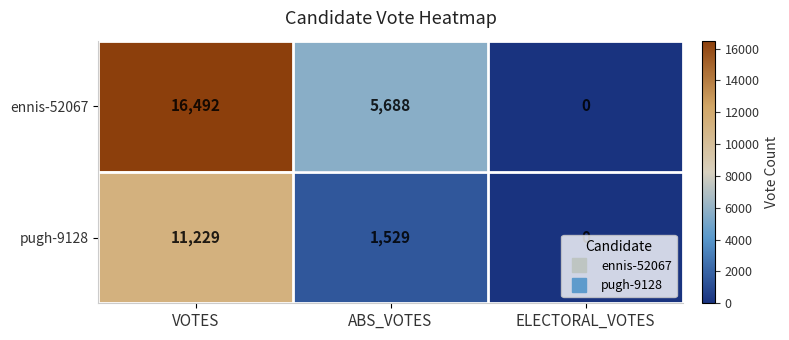

At how many categories does at least one series exceed 7303?

1